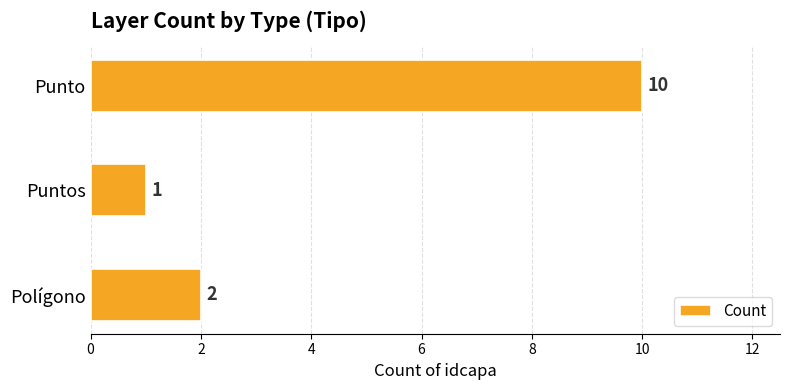

Which label corresponds to the smallest value in the chart?

Puntos